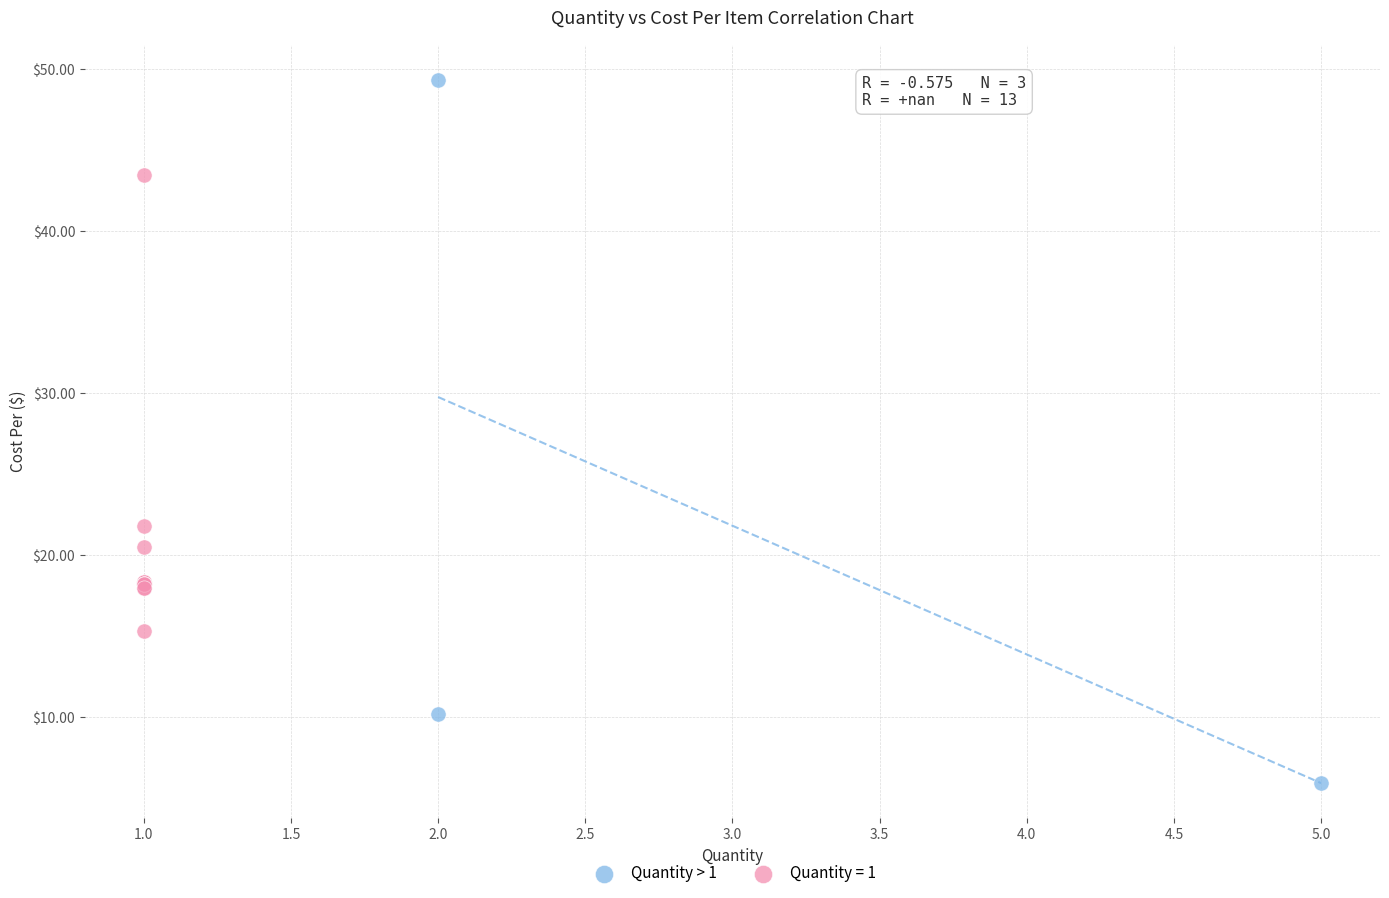

Which series reaches the maximum Y coordinate?

Quantity > 1